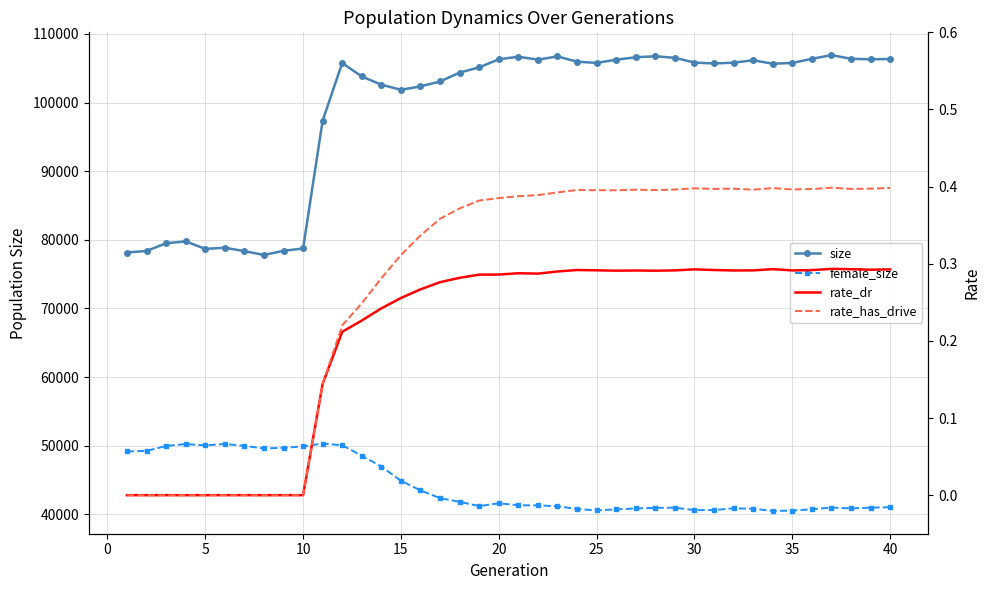

How many lines are shown in the chart?

4